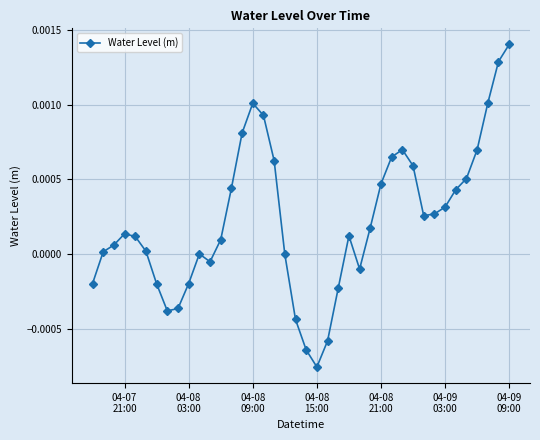

Is this an area chart (filled region under the line)?

No